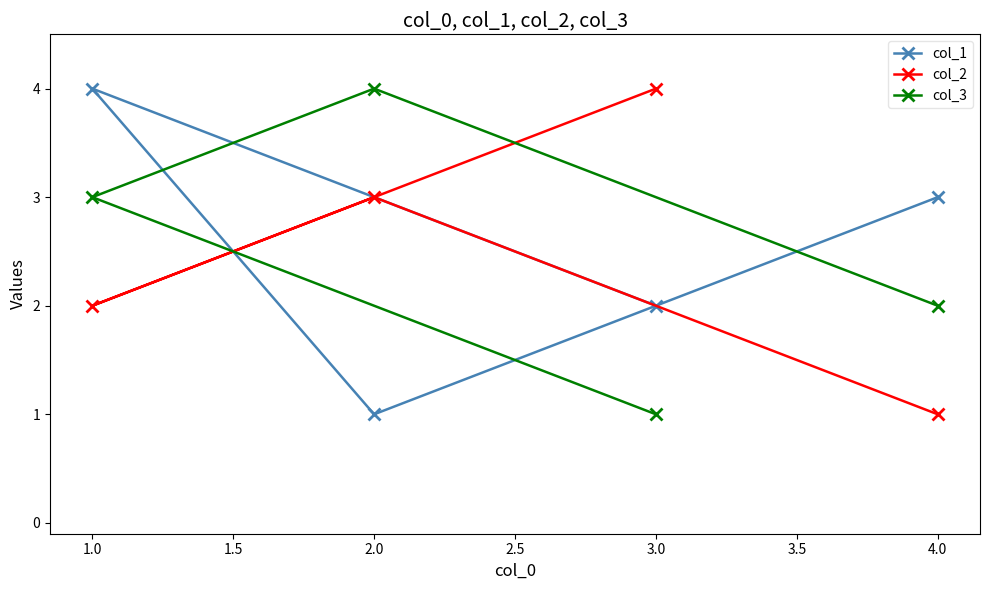

How many values in the col_1 series are below 3?

2